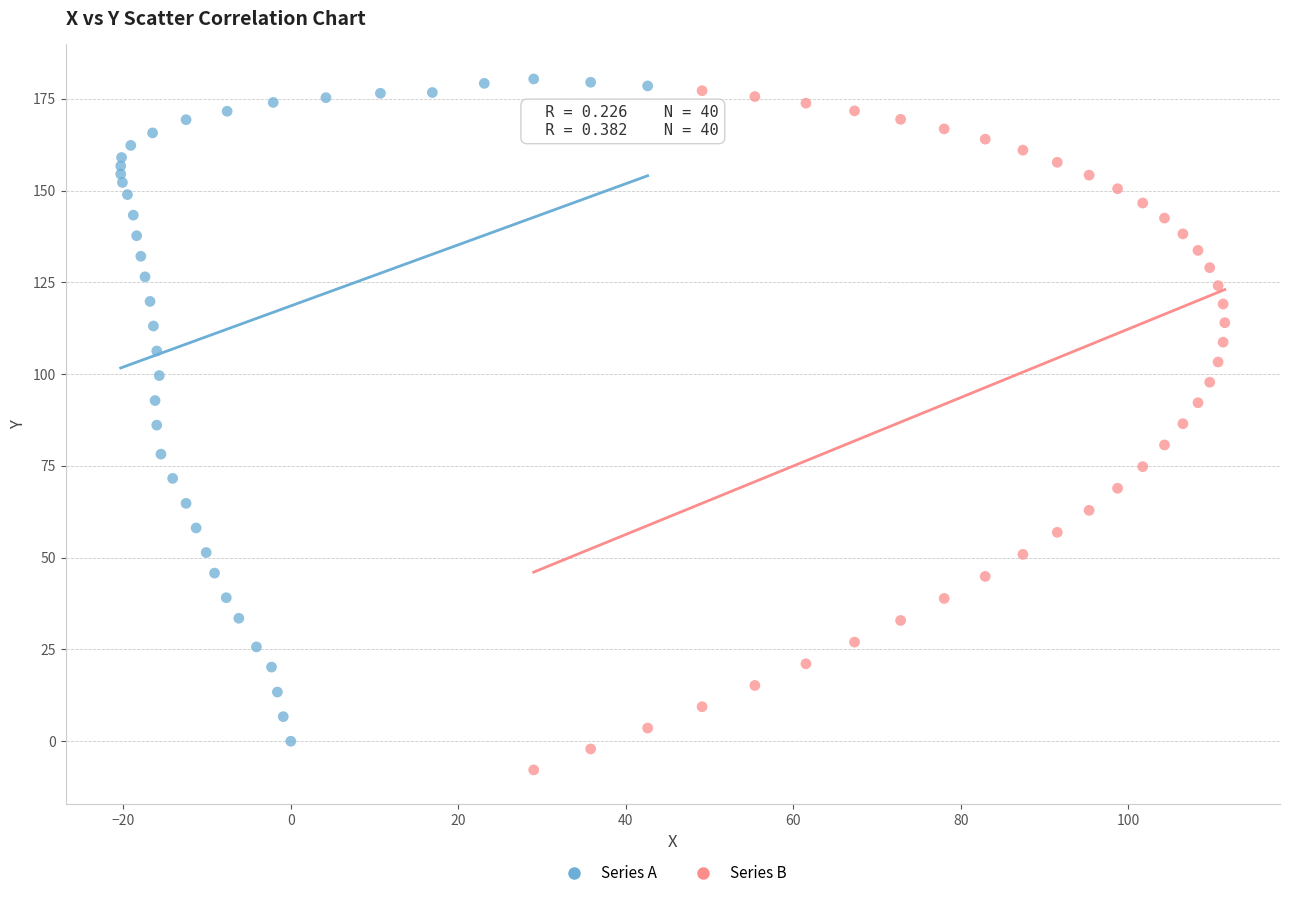

Which series reaches the minimum Y coordinate?

Series B